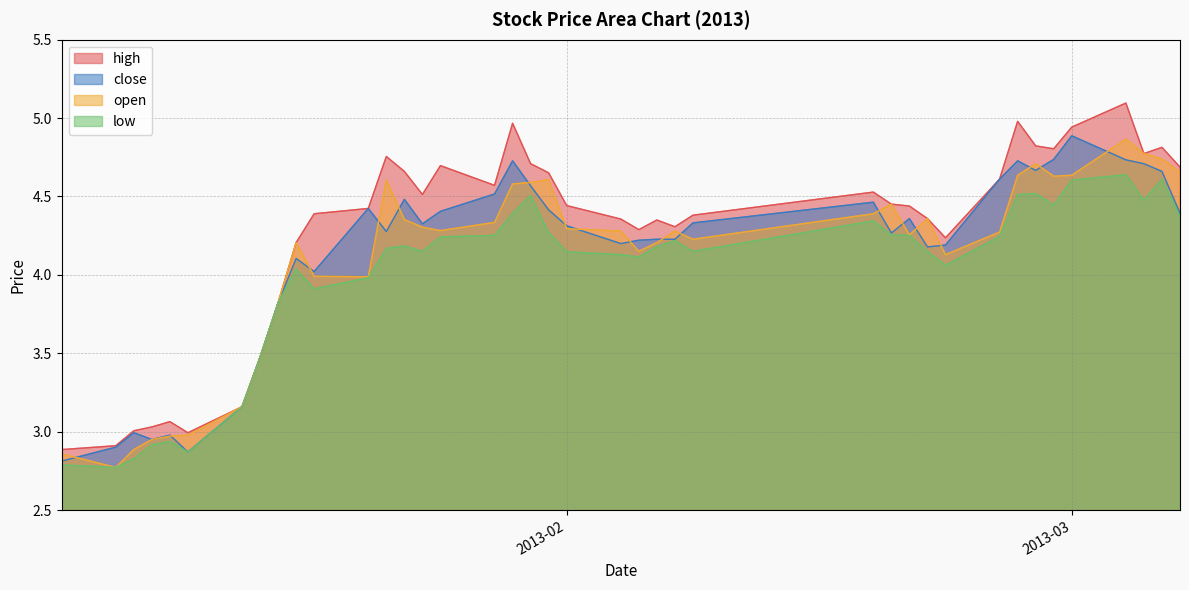

What is the smallest value displayed?

2.8